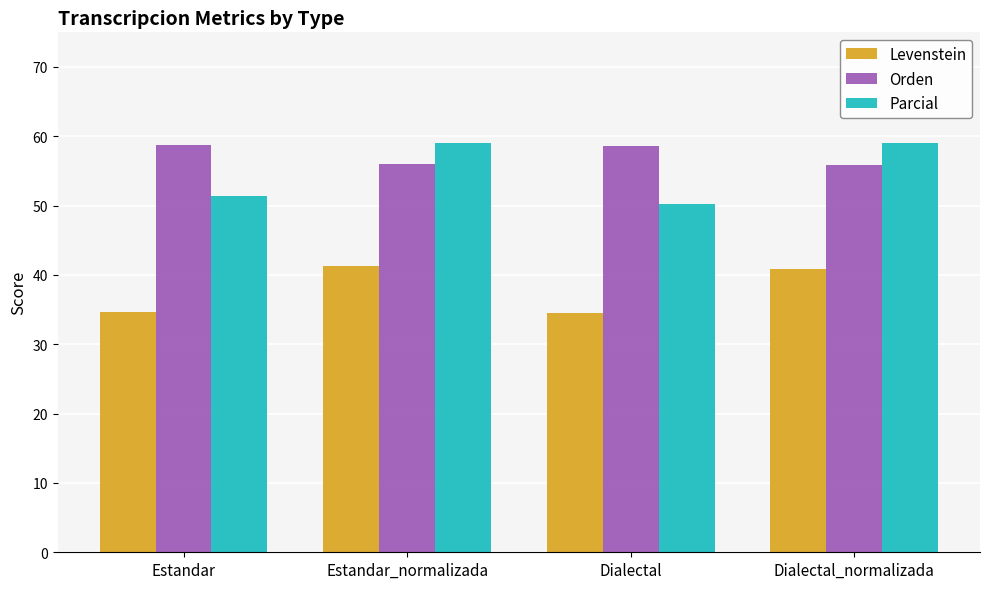

What is the difference between the highest and lowest values at Estandar?

24.1